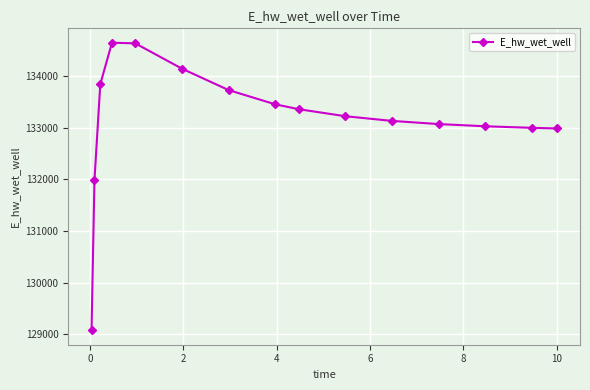

True or false: there are more than 0 points higher than both neighbors.

True